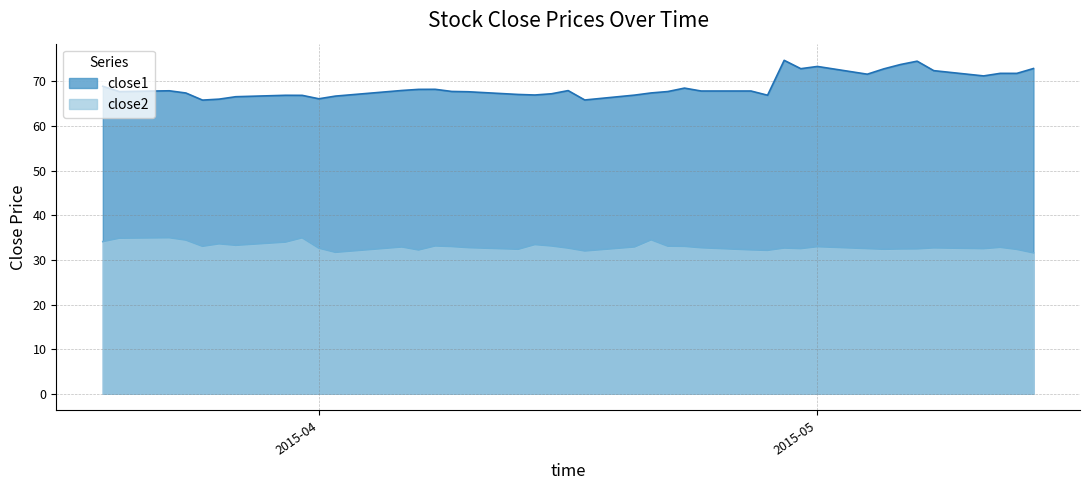

What is the label of the 31st point from the left?

2015-05